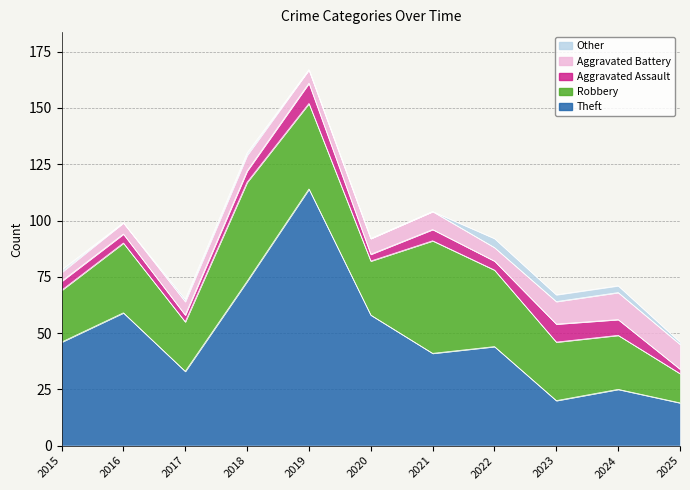

What is the greatest value displayed?

114